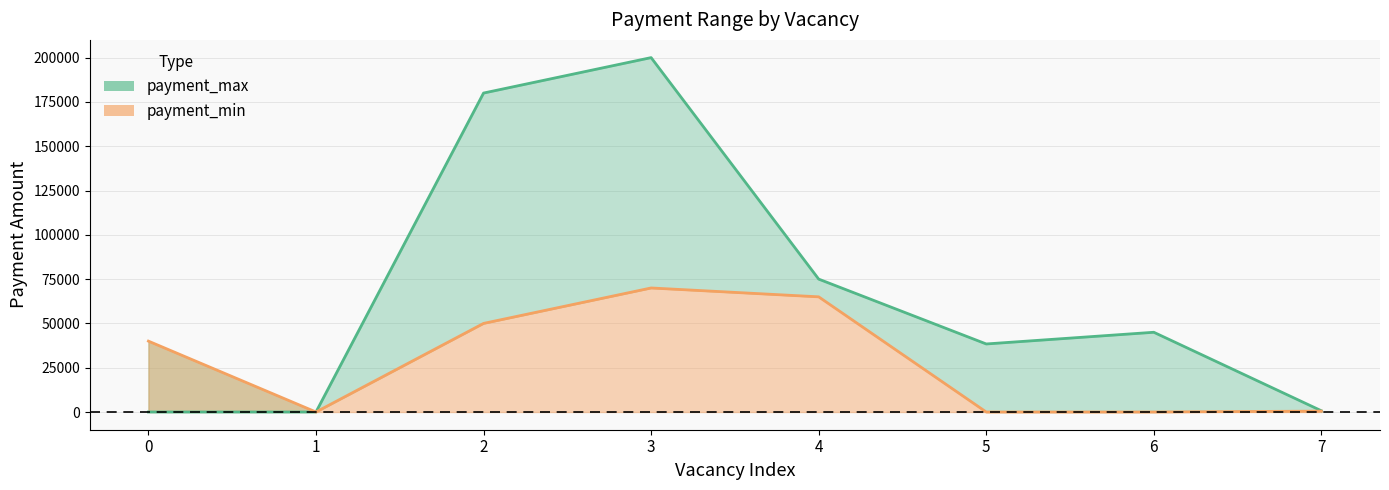

True or false: payment_max and payment_min intersect in this chart.

False